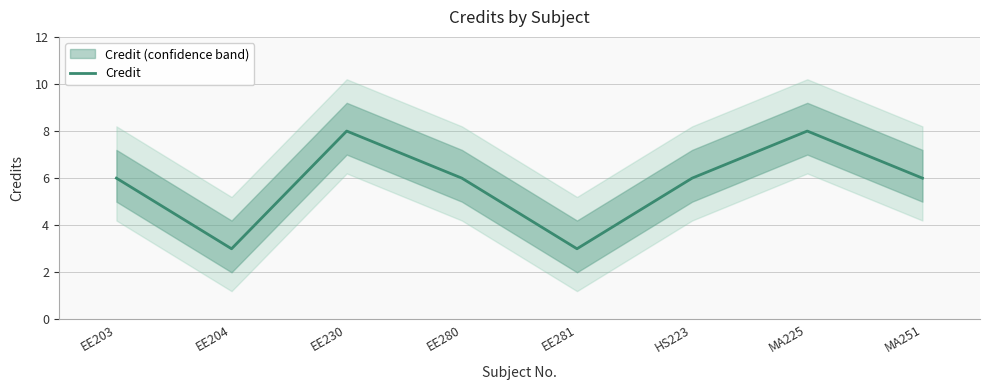

Reading right to left, list all the values displayed in this chart.

6	8	6	3	6	8	3	6